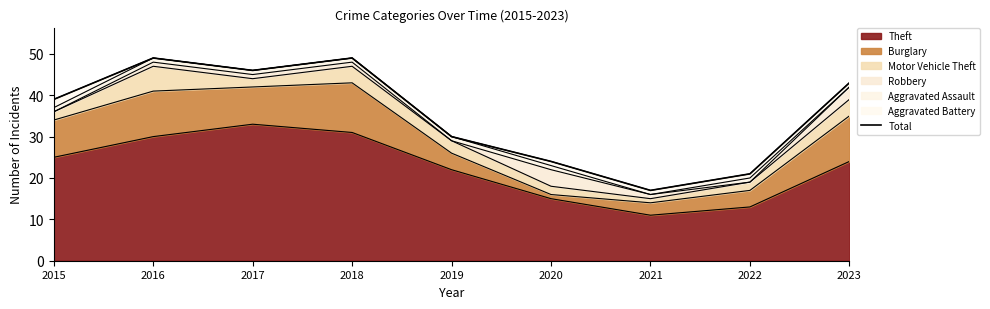

How many values are below 39?

4